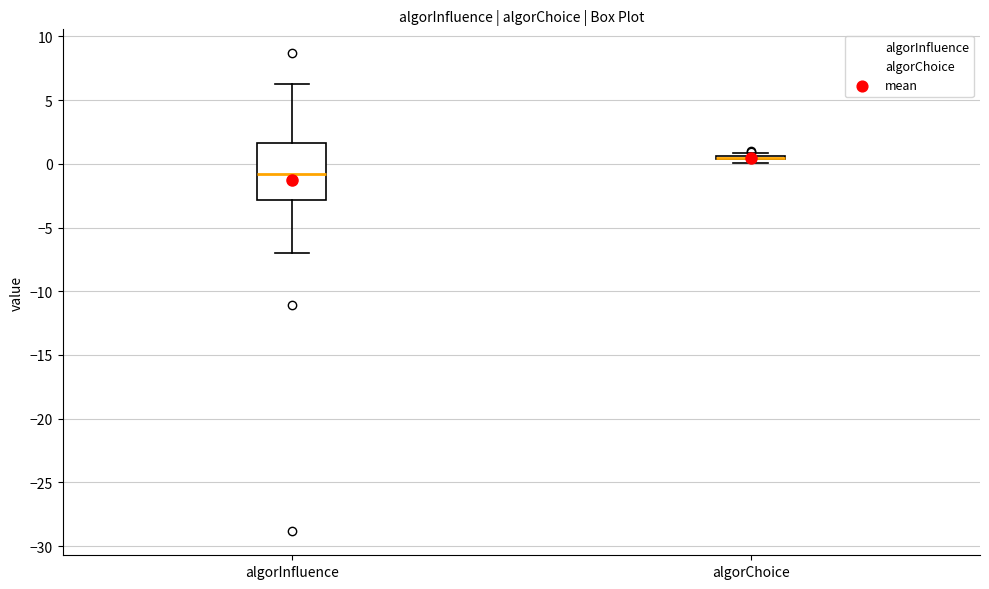

Reading left to right, read every box against the y-axis: the position of its median line, the range the box covers, and the ends of its whiskers. The values are not printed on the chart, so give them approximately, as read against the axis.

algorInfluence: median -1.0, box -3.0 to 1.5, whiskers -7.0 to 6.0
algorChoice: box collapsed to a line at 0.5, whiskers 0.0 to 1.0